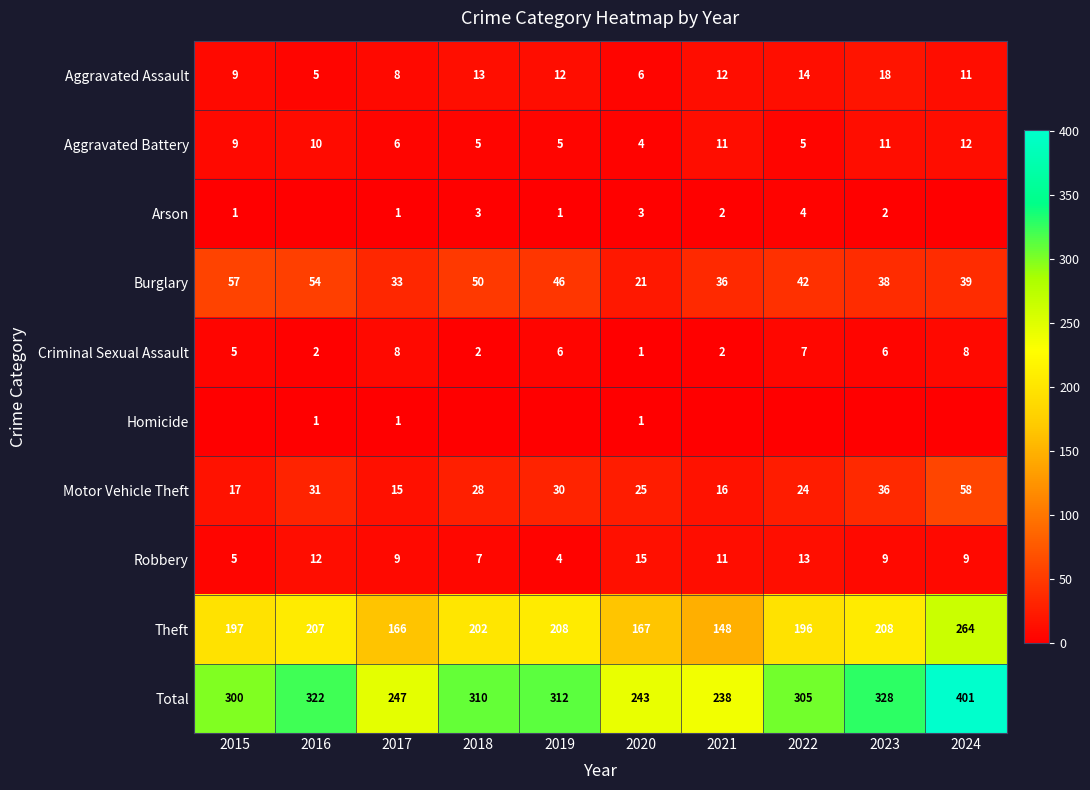

What value does the Aggravated Battery series have at 2021?

11